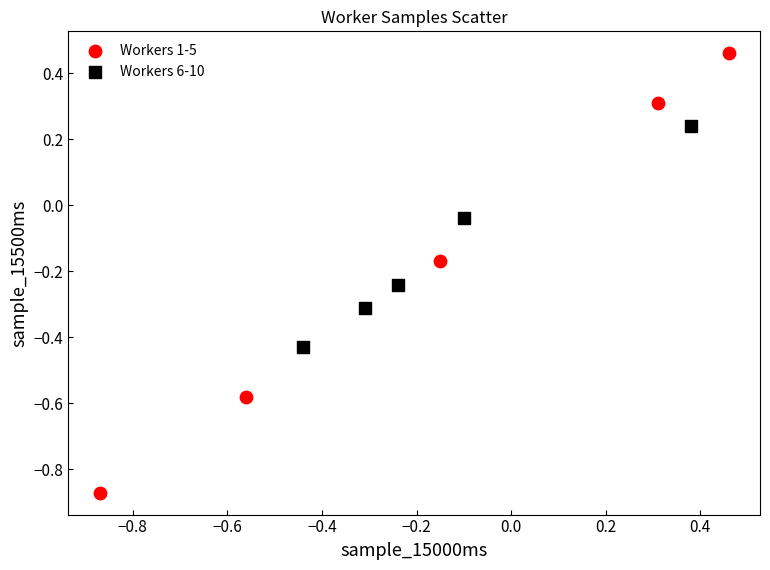

Which series reaches the maximum Y coordinate?

Workers 1-5